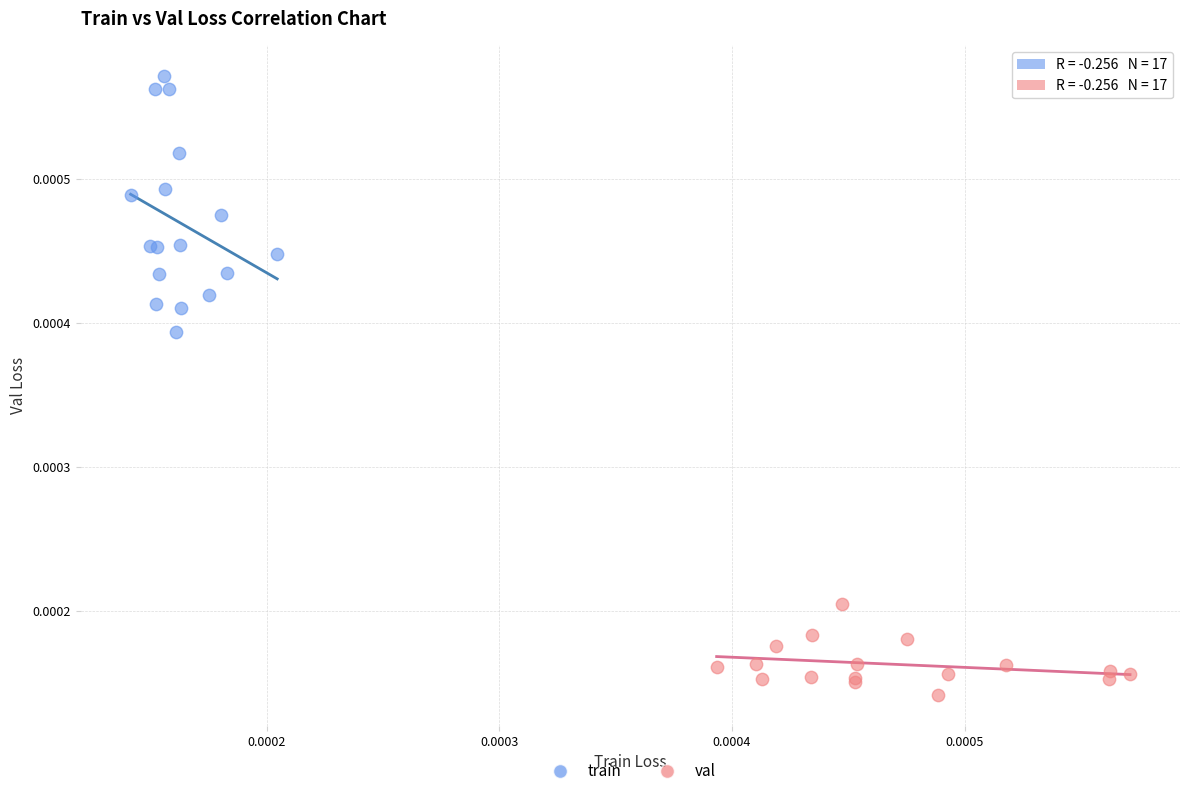

Which series has the widest spread of Y values?

train